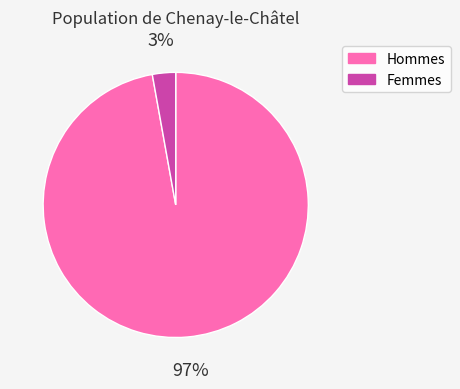

What percentage is the Hommes slice, to the nearest percent?

97%